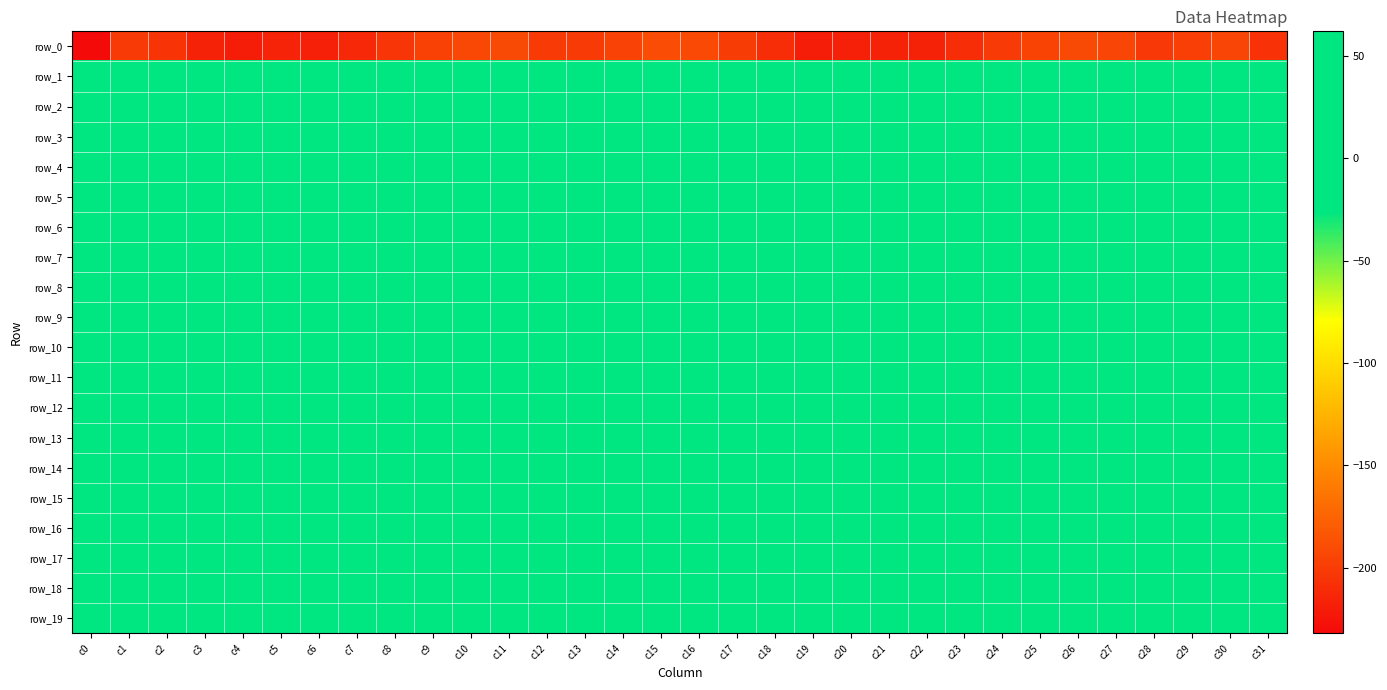

List the labels in order of row_16 value, largest first.

c26, c23, c10, c7, c8, c22, c11, c6, c24, c25, c9, c21, c27, c5, c29, c14, c12, c13, c30, c20, c31, c4, c28, c19, c3, c2, c18, c17, c15, c1, c16, c0